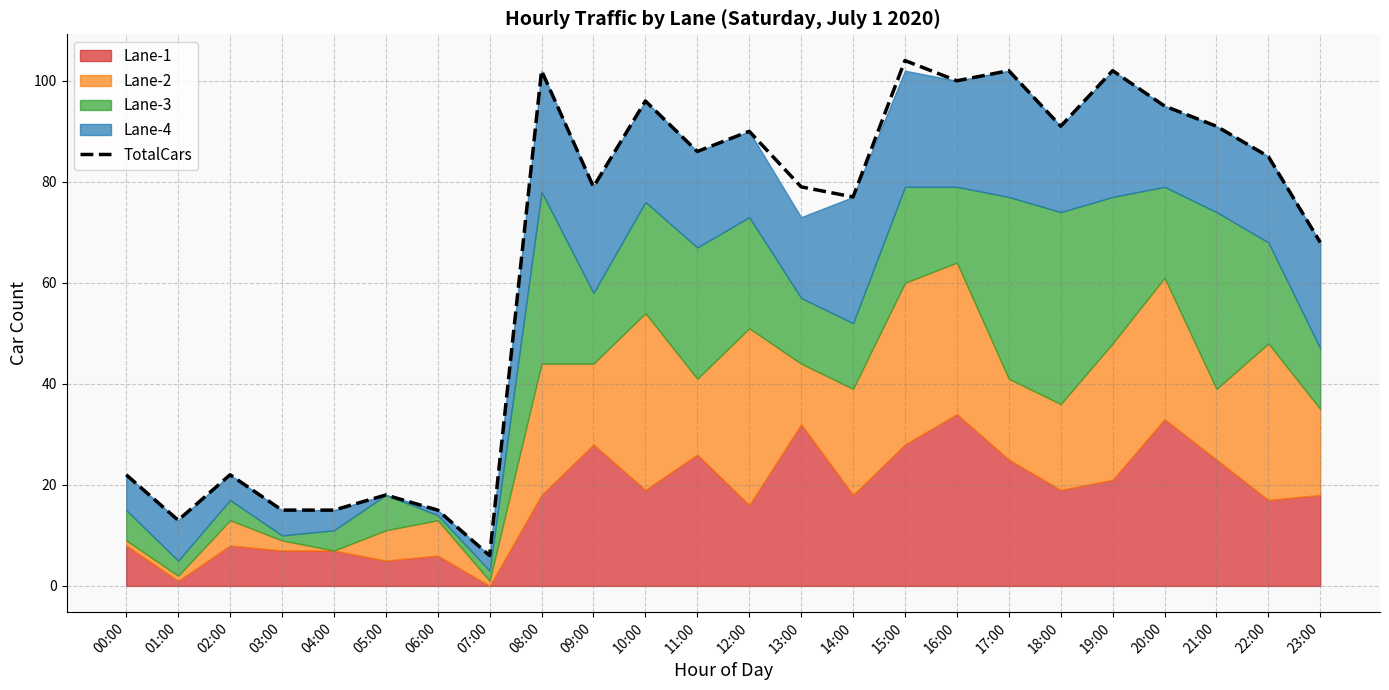

List the labels in order of value, smallest first.

07:00, 01:00, 03:00, 04:00, 06:00, 05:00, 00:00, 02:00, 23:00, 14:00, 09:00, 13:00, 22:00, 11:00, 12:00, 18:00, 21:00, 20:00, 10:00, 16:00, 08:00, 17:00, 19:00, 15:00